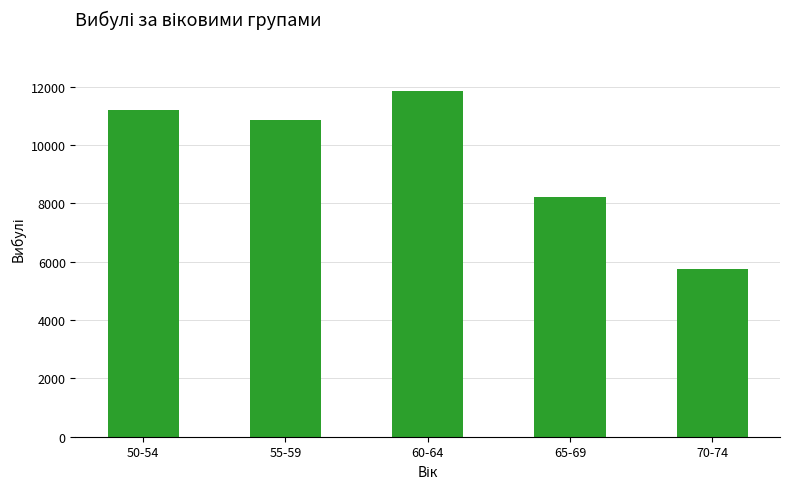

What is the value of the 5th bar from the left?

5750